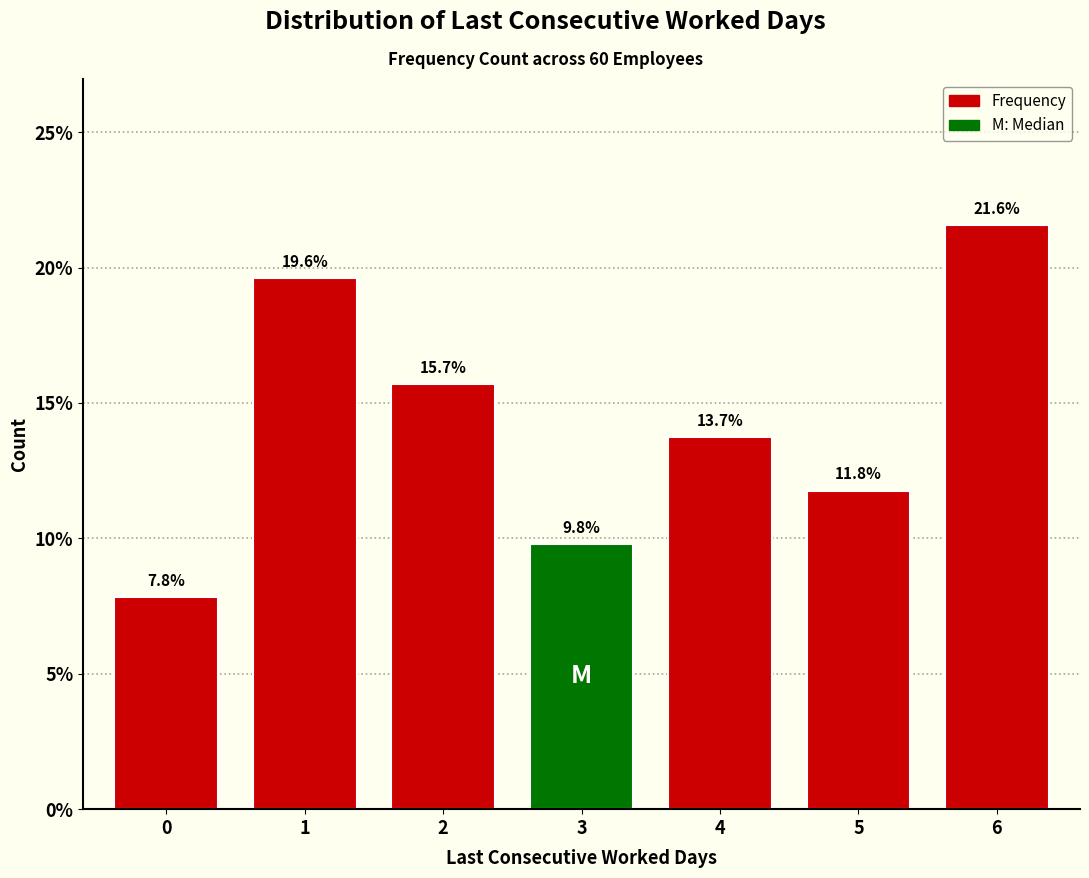

Reading left to right, transcribe all the data shown in this chart.

0=7.8	1=19.6	2=15.7	3=9.8	4=13.7	5=11.8	6=21.6